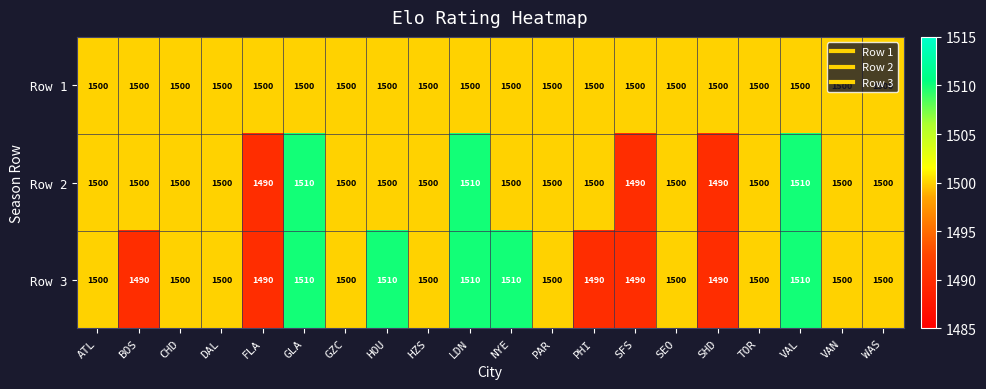

How many distinct data groups are displayed?

3